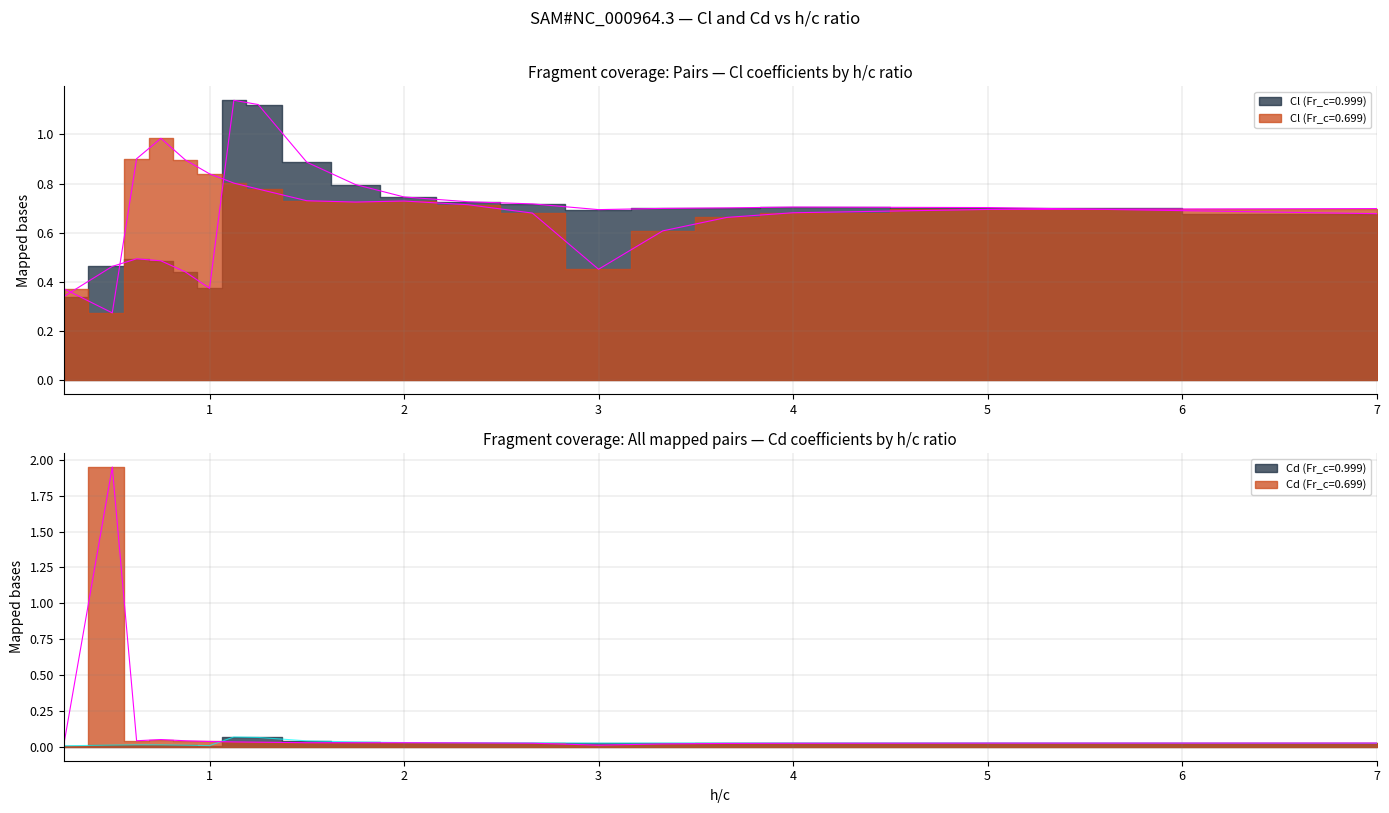

What is the value of the Cl (Fr_c=0.999) point at the 12th from the left?

0.7